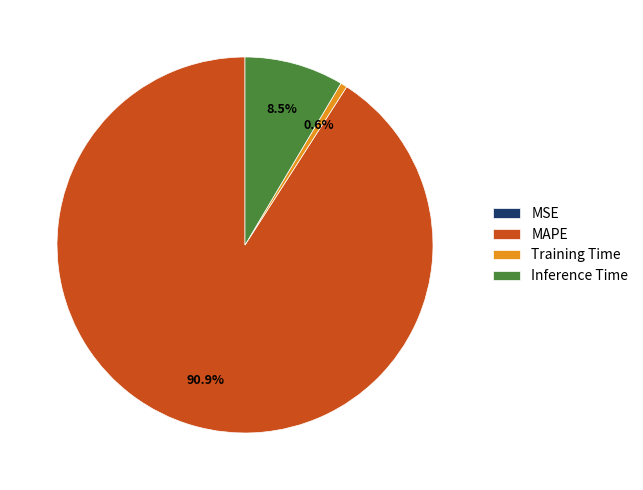

Which has a higher value, MAPE or Training Time?

MAPE